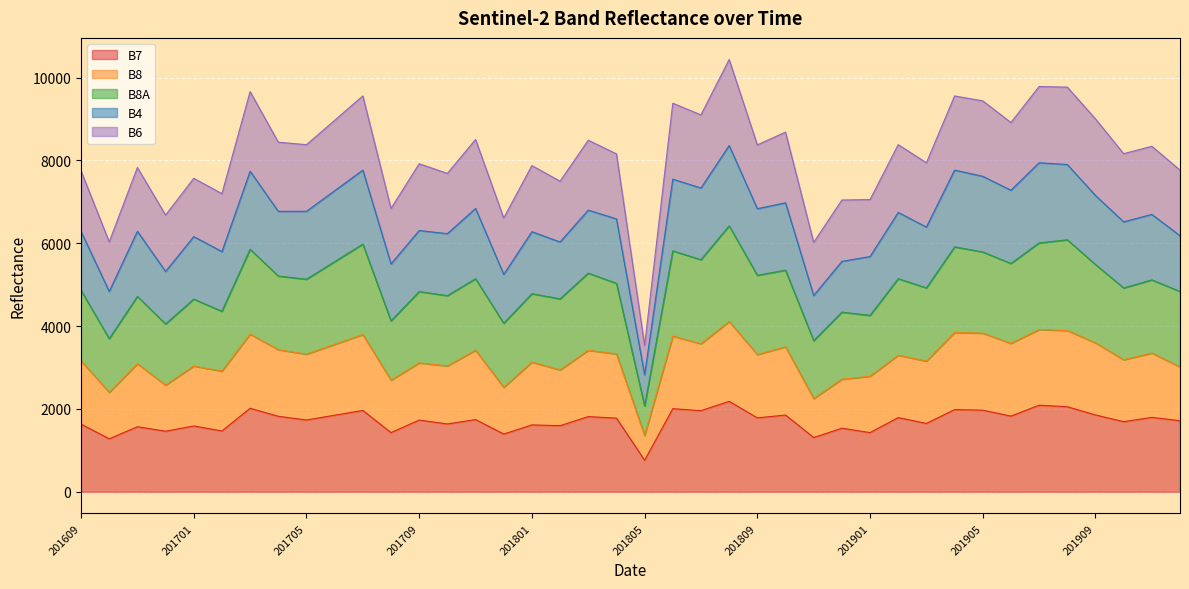

Does the chart display data point markers on the line(s)?

No